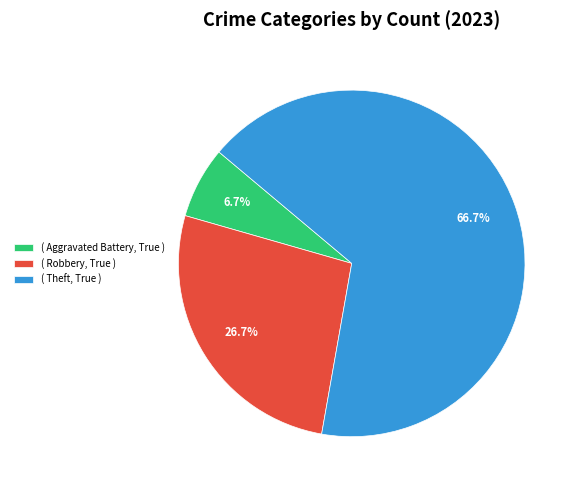

What is the smallest slice in the pie chart?

( Aggravated Battery, True )